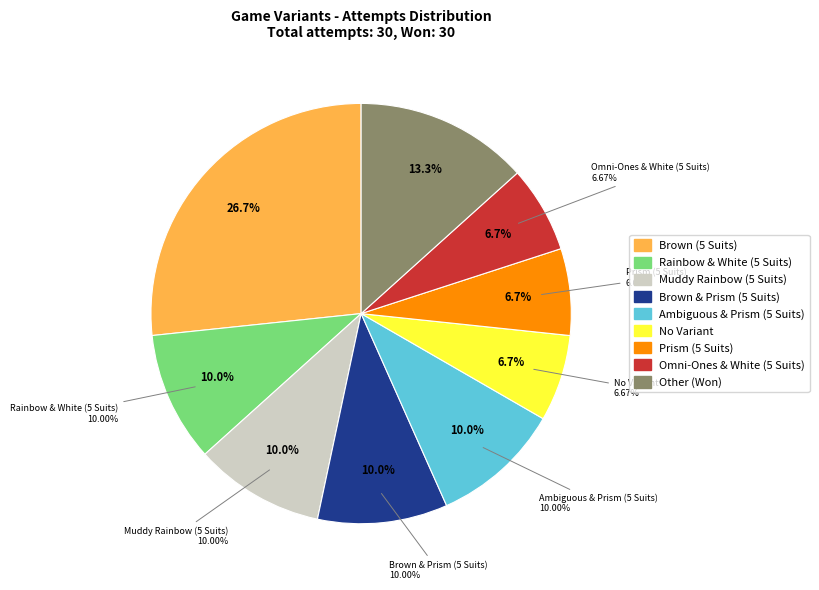

True or false: Muddy Rainbow (5 Suits) accounts for 3% of the total.

False